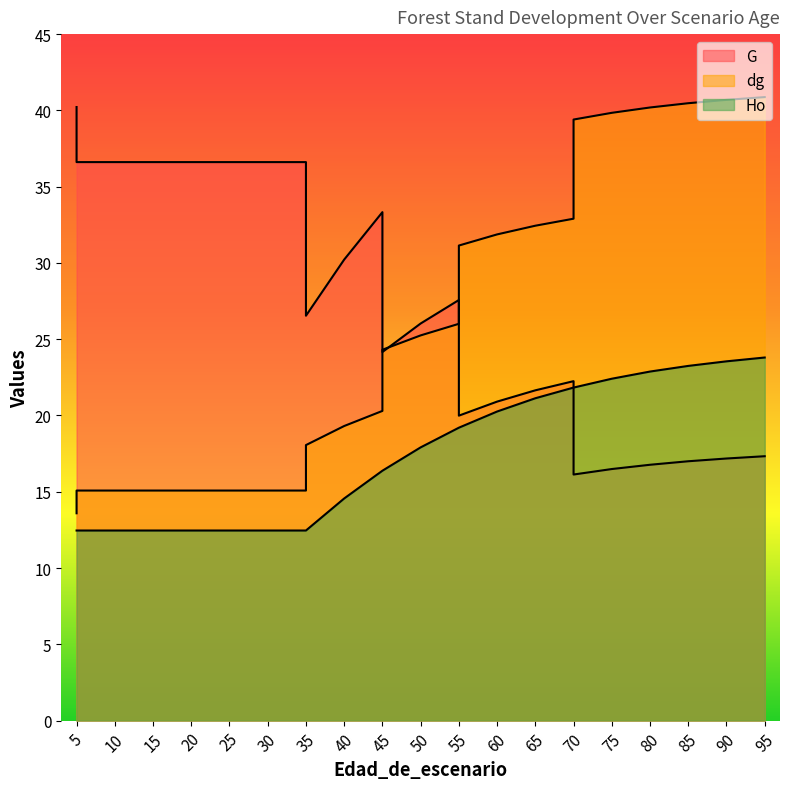

Reading left to right, list all the values displayed in this chart.

G: 5=40.2	5=36.6	10=36.6	15=36.6	20=36.6	25=36.6	25=36.6	30=36.6	35=36.6	35=26.5	40=30.2	45=33.3	45=24.2	50=26.0	55=27.6	55=20.0	60=20.9	65=21.6	70=22.2	70=16.1	75=16.5	80=16.8	85=17.0	90=17.2	95=17.3
dg: 5=13.6	5=15.1	10=15.1	15=15.1	20=15.1	25=15.1	25=15.1	30=15.1	35=15.1	35=18.1	40=19.3	45=20.3	45=24.3	50=25.2	55=26.0	55=31.1	60=31.9	65=32.4	70=32.9	70=39.4	75=39.8	80=40.2	85=40.5	90=40.7	95=40.9
Ho: 5=12.5	5=12.5	10=12.5	15=12.5	20=12.5	25=12.5	25=12.5	30=12.5	35=12.5	35=12.5	40=14.6	45=16.4	45=16.4	50=17.9	55=19.2	55=19.2	60=20.3	65=21.1	70=21.8	70=21.8	75=22.4	80=22.9	85=23.2	90=23.6	95=23.8